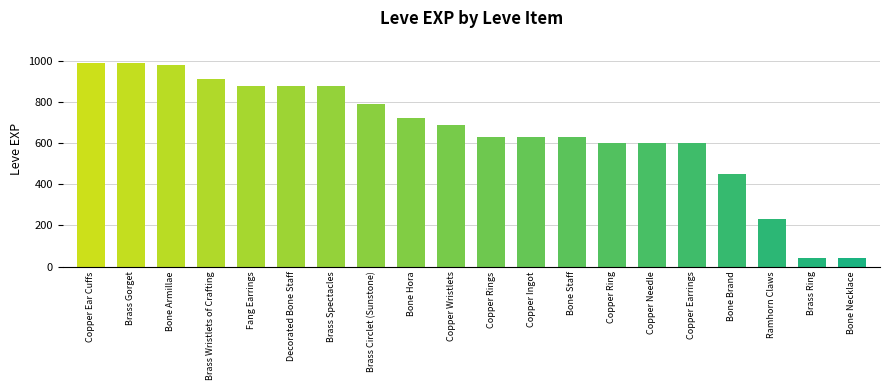

Reading right to left, list all the values displayed in this chart.

40	40	230	450	600	600	600	630	630	630	690	720	790	880	880	880	910	980	990	990